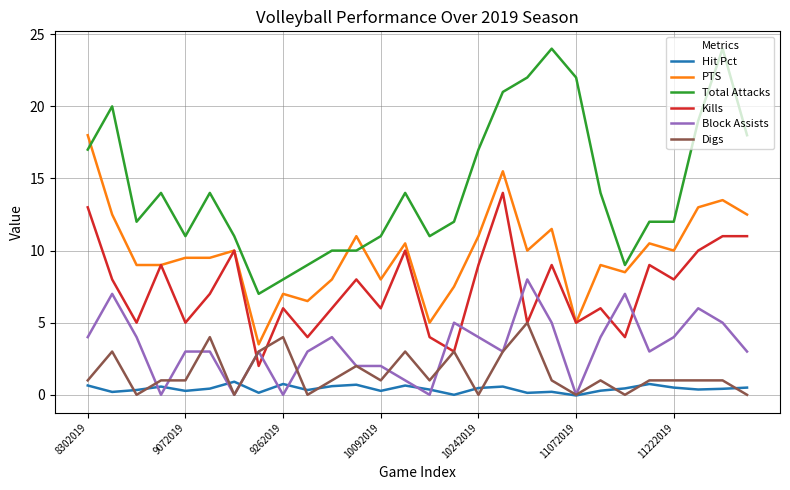

What is the lowest value of the Kills series?

2.0